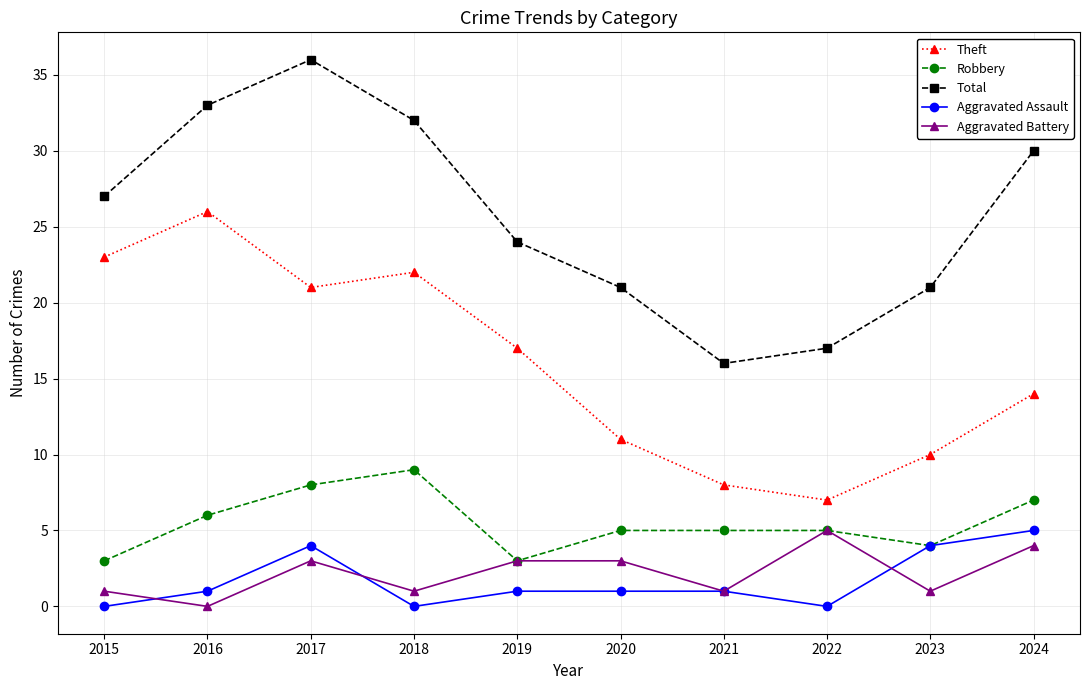

What is the difference between the second highest and second lowest values in the Aggravated Battery series?

3